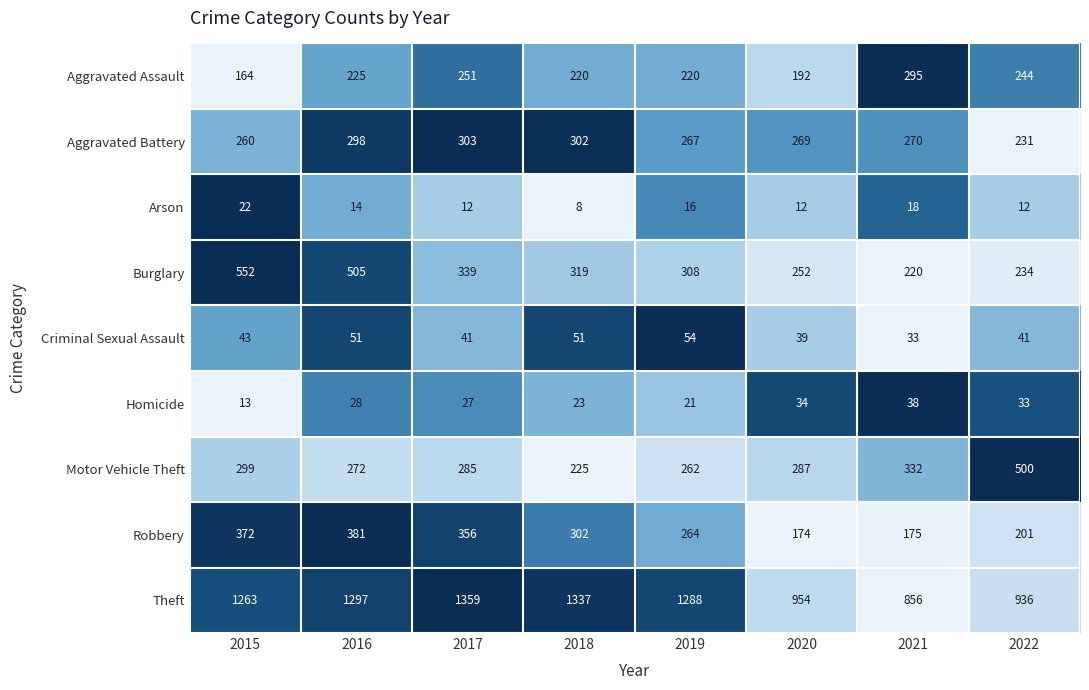

Is it true that Burglary equals 585 at 2017?

False